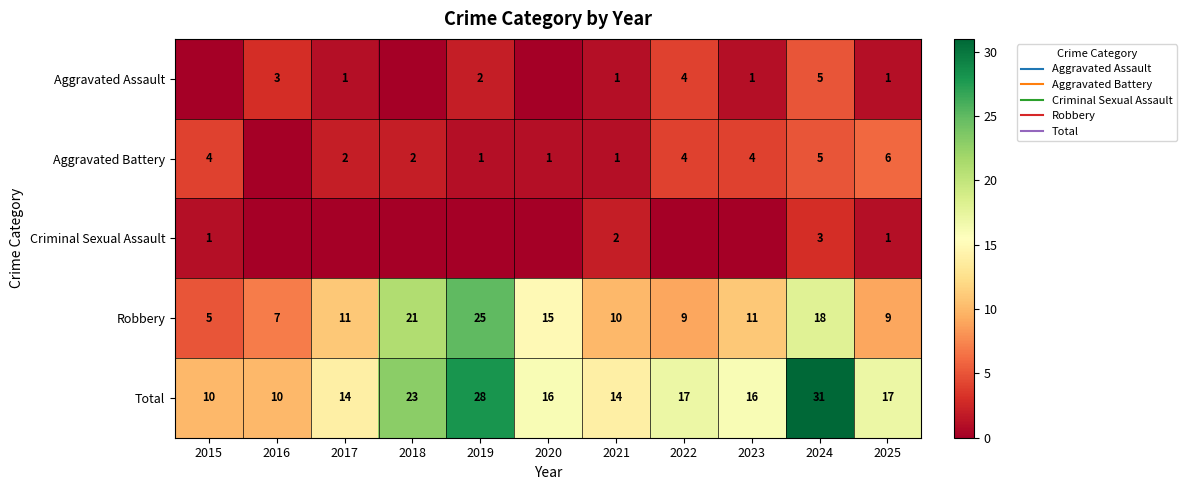

At which label is Aggravated Assault closest to 2?

2019